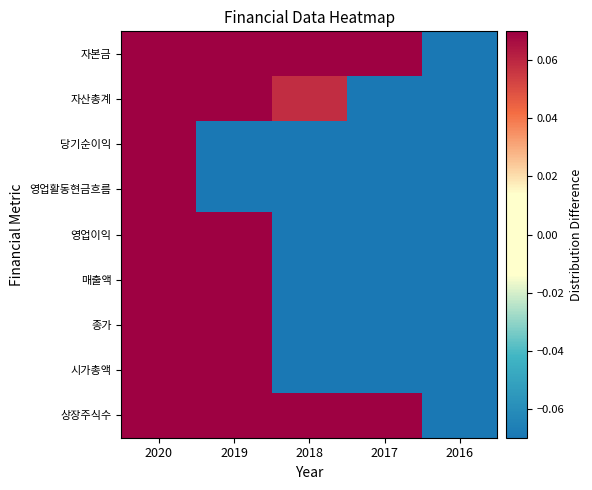

At 2019, list the series in order from largest to smallest.

자본금, 자산총계, 영업이익, 매출액, 종가, 시가총액, 상장주식수, 당기순이익, 영업활동현금흐름